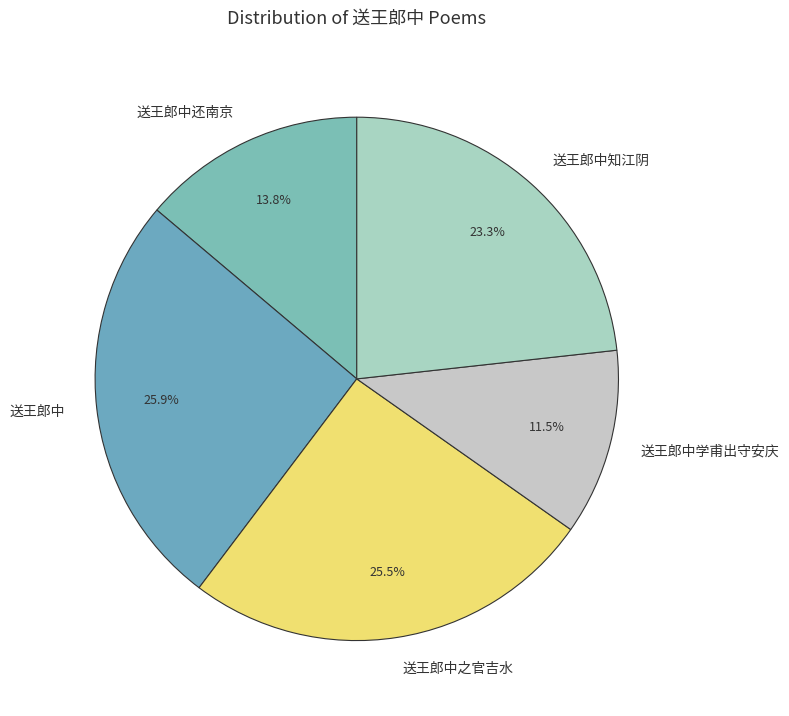

Between 送王郎中知江阴 and 送王郎中之官吉水, which is larger?

送王郎中之官吉水